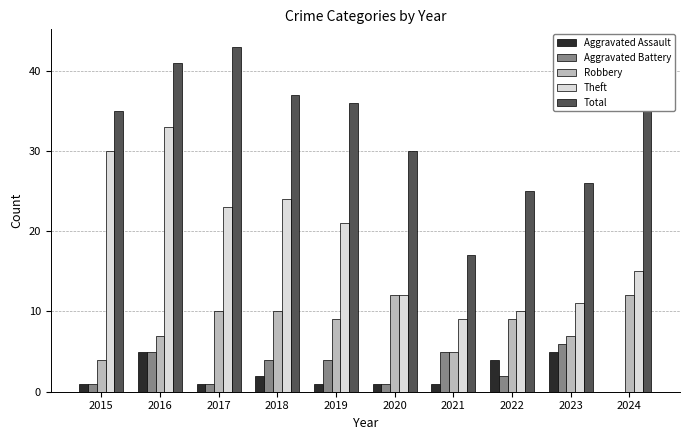

Which series has the widest spread of values?

Total